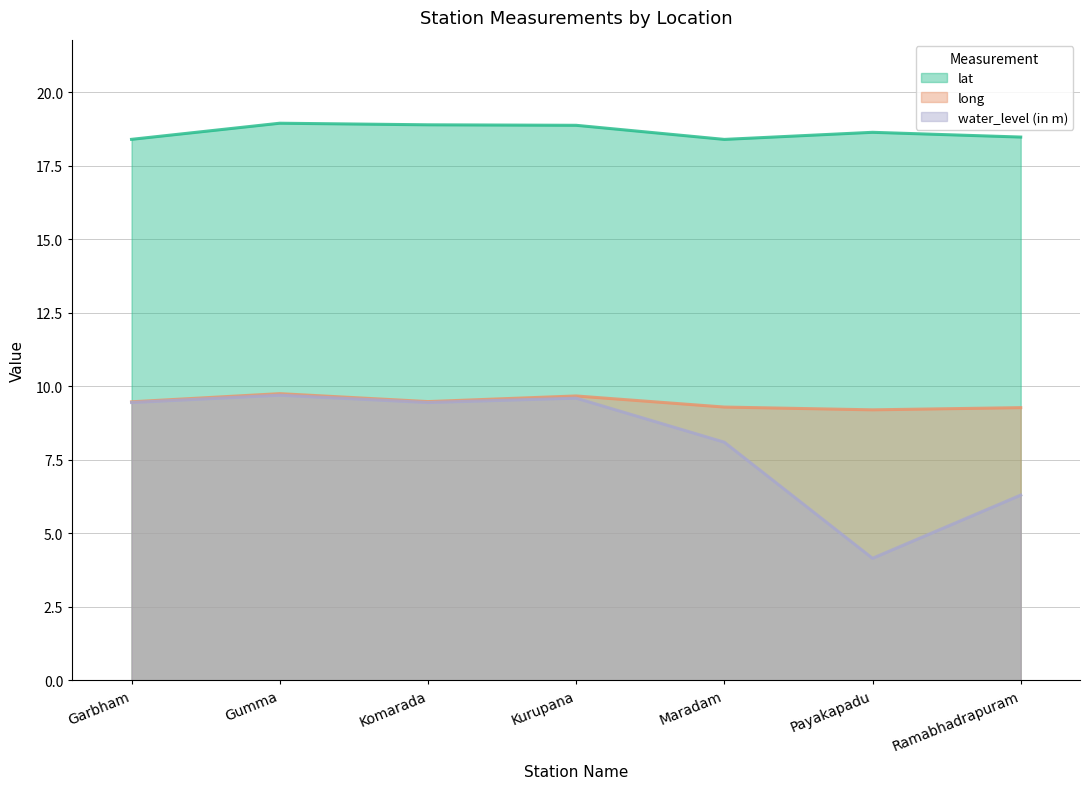

At which category is the sum across all series the highest?

Gumma